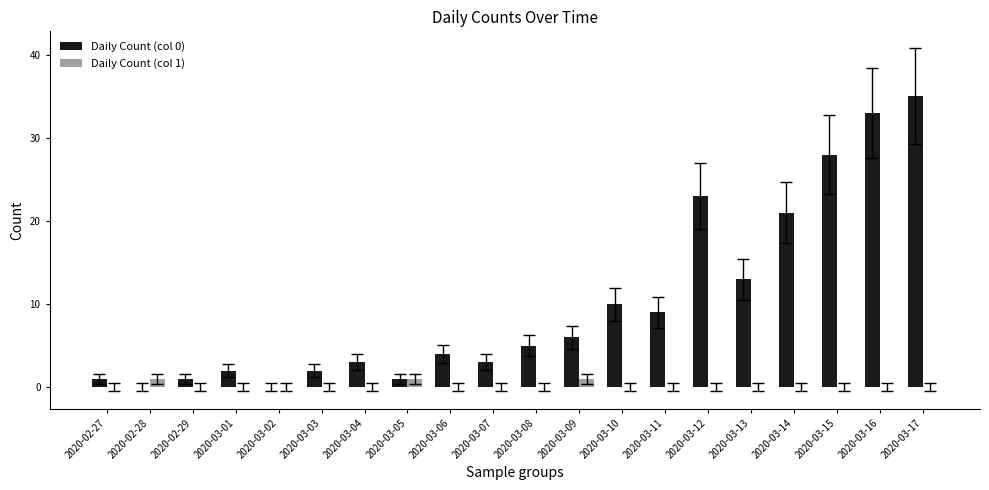

Reading left to right, list all the values displayed in this chart.

Daily Count (col 0): 1	0	1	2	0	2	3	1	4	3	5	6	10	9	23	13	21	28	33	35
Daily Count (col 1): 0	1	0	0	0	0	0	1	0	0	0	1	0	0	0	0	0	0	0	0